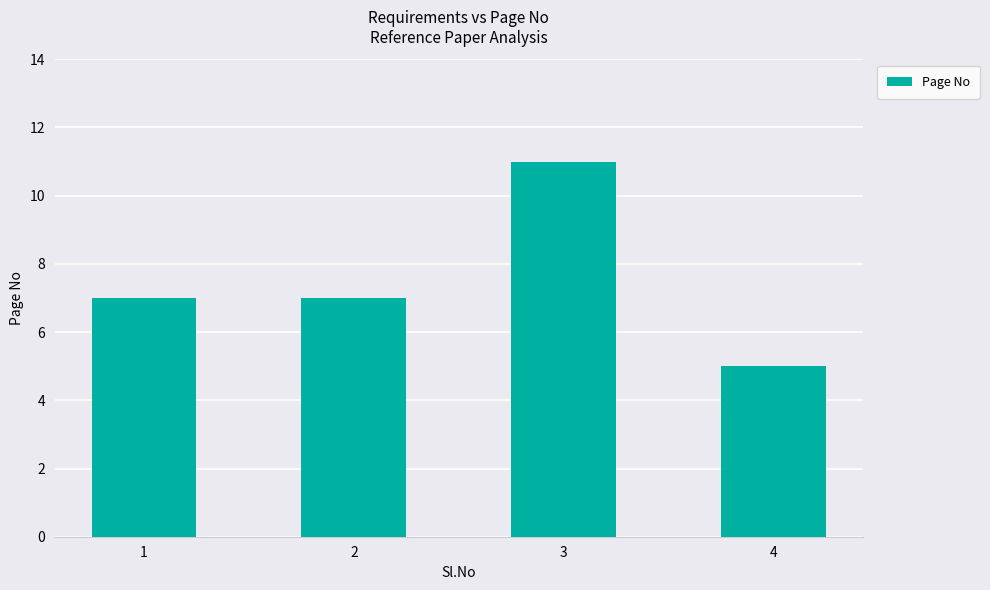

What is the change in value from 2 to 4?

-2